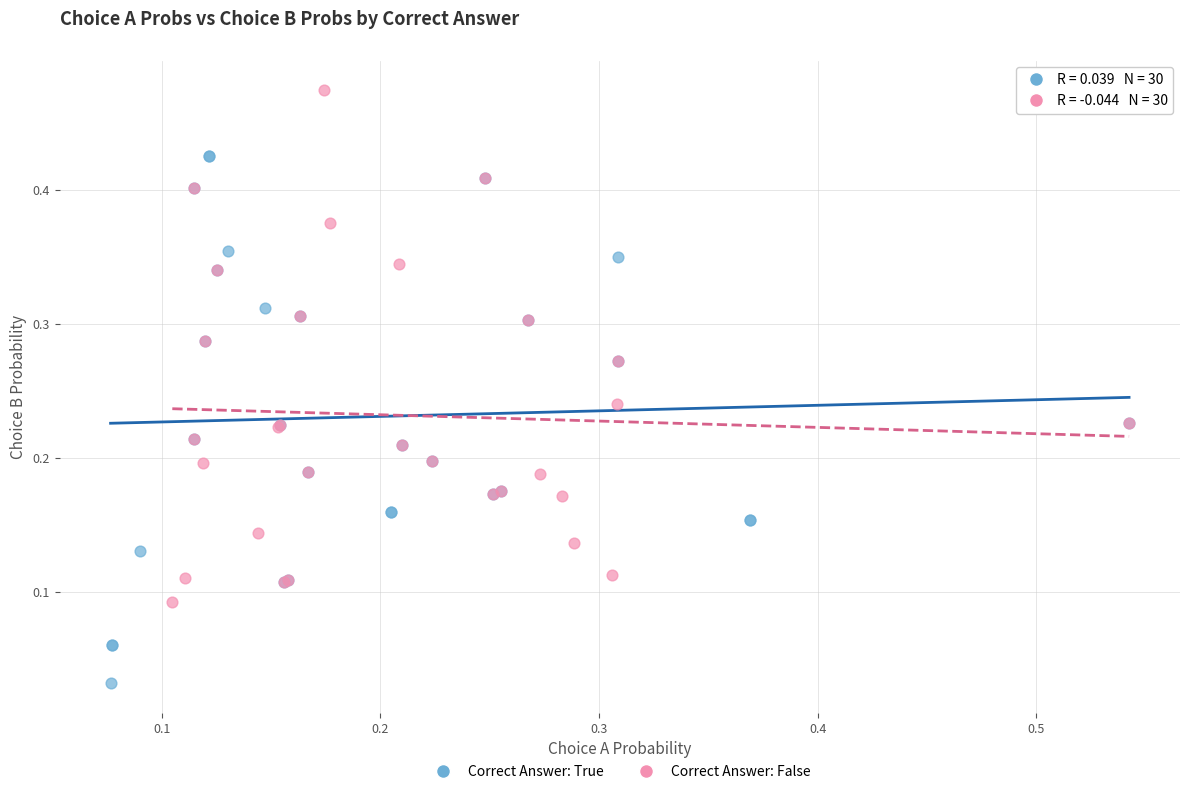

Which series contains the highest Y value?

Correct Answer: False